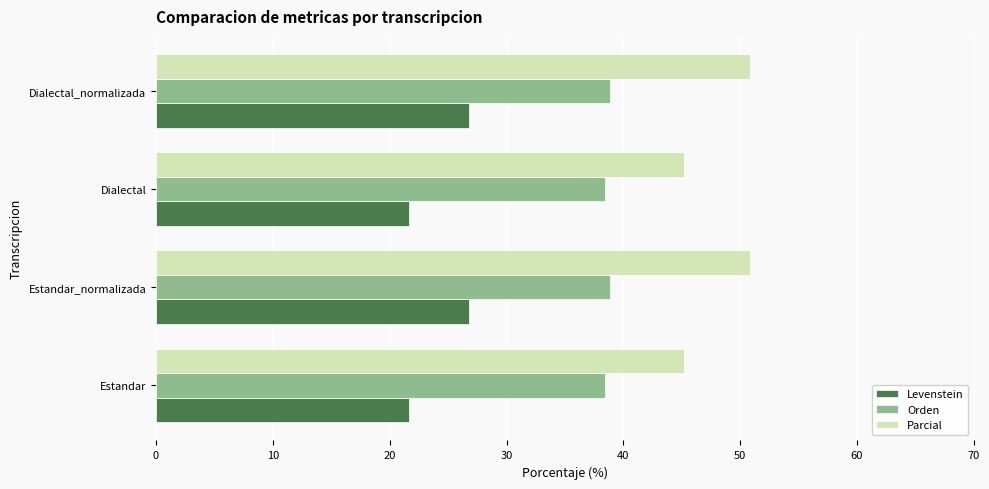

Which series has the largest total across all categories?

Parcial